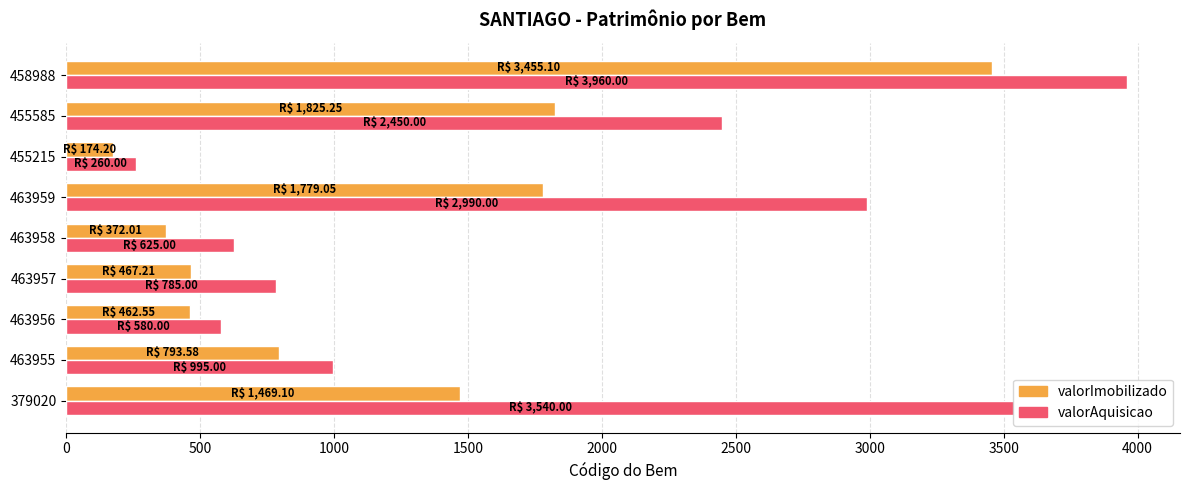

What is the spread (max minus min) of values at 463955?

201.4